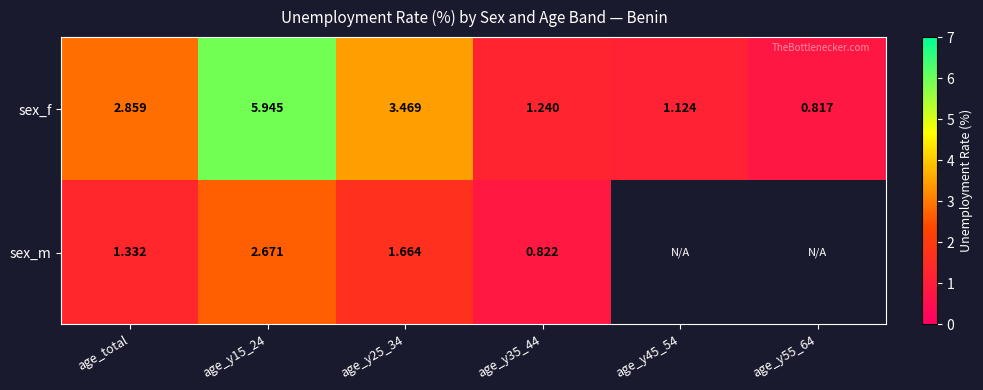

What is the greatest value displayed?

5.9